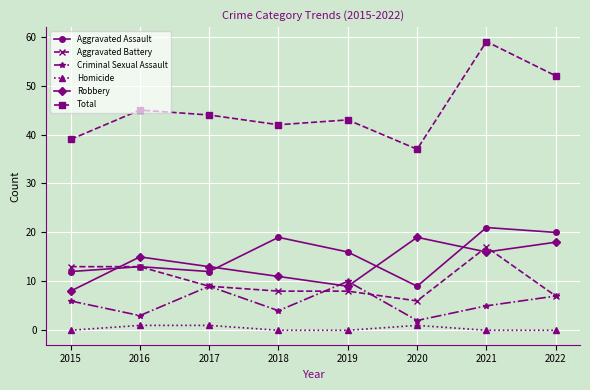

True or false: Total has a value of 64 at 2015.

False